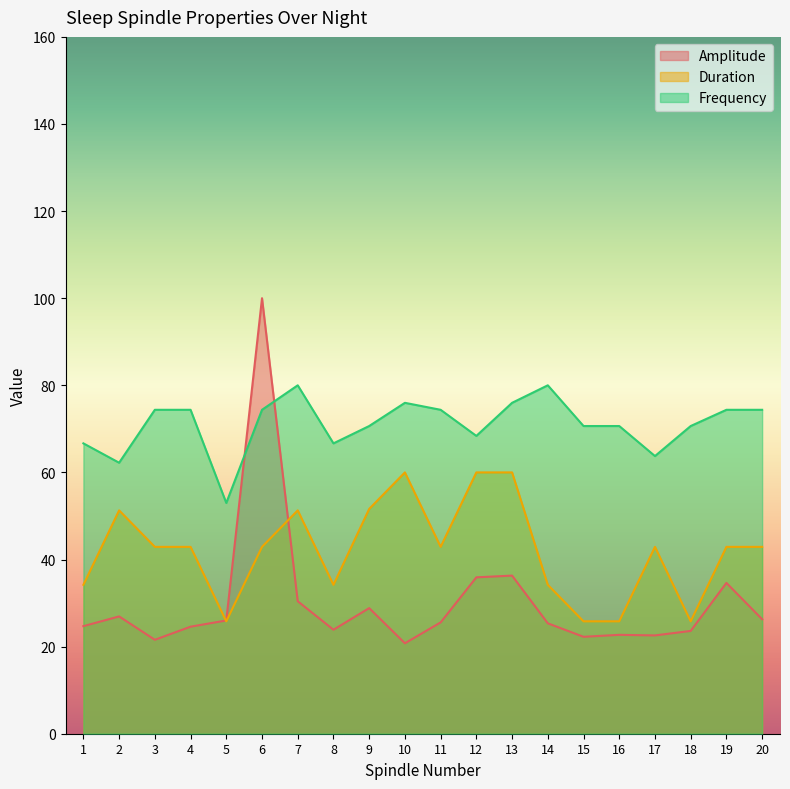

Is the value of Amplitude at 18 greater than the value of Frequency at 17?

No